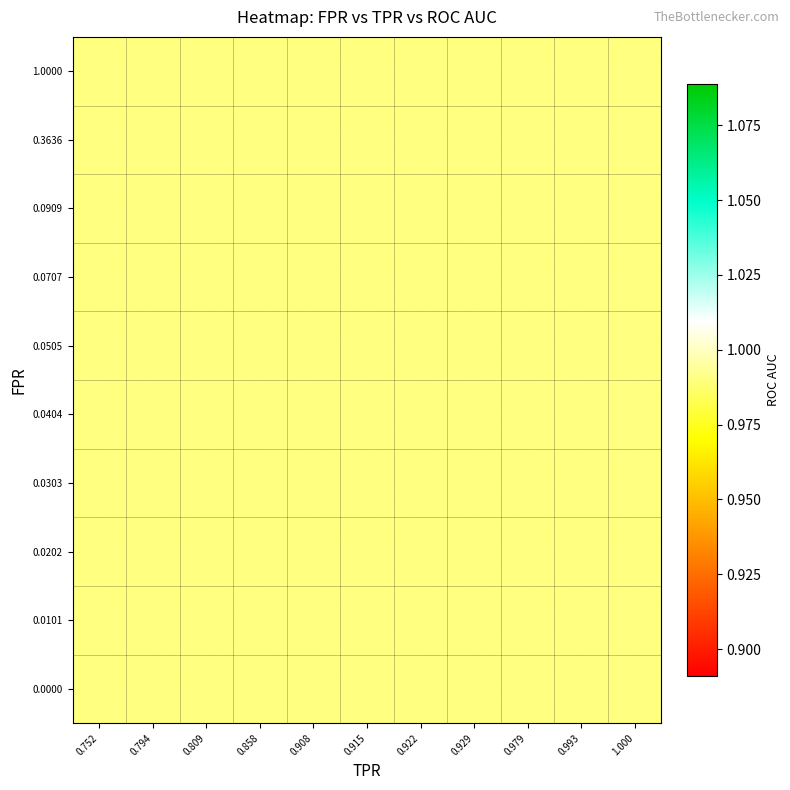

Between 10 and 11, which is larger?

10